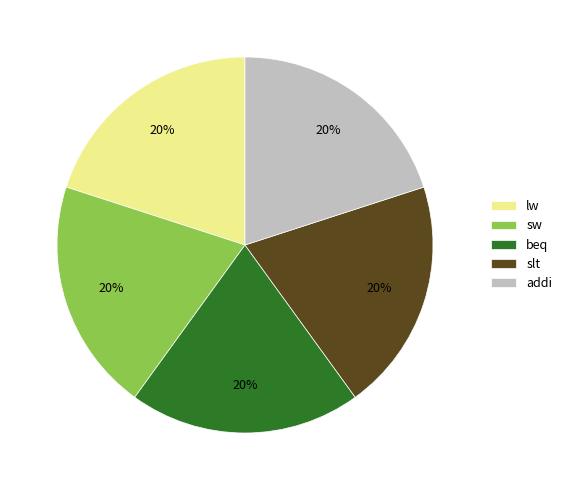

Count the number of slices in the pie.

5